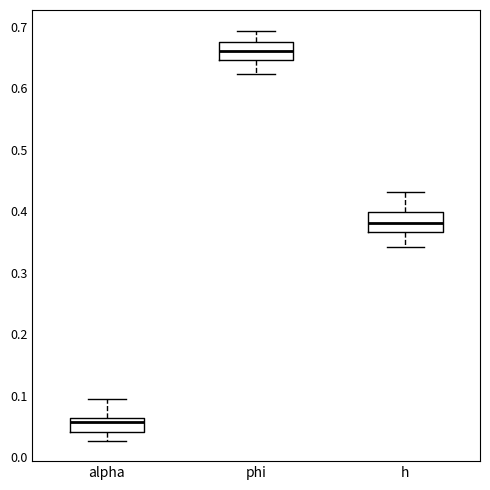

Reading left to right, transcribe this box plot: for each box, give where its median line is, the range the box spans, and where its two whiskers end, as read against the y-axis. The values are not printed on the chart, so give them approximately, as read against the axis.

alpha: median 0.06 (just below the box's upper edge), box 0.04 to 0.06, whiskers 0.03 to 0.09
phi: median 0.66, box 0.65 to 0.67, whiskers 0.62 to 0.69
h: median 0.38, box 0.37 to 0.40, whiskers 0.34 to 0.43